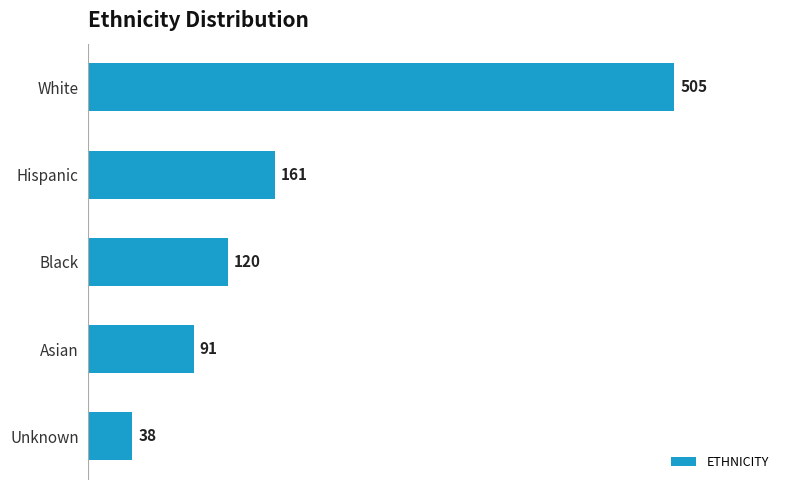

Are the bars horizontal?

Yes